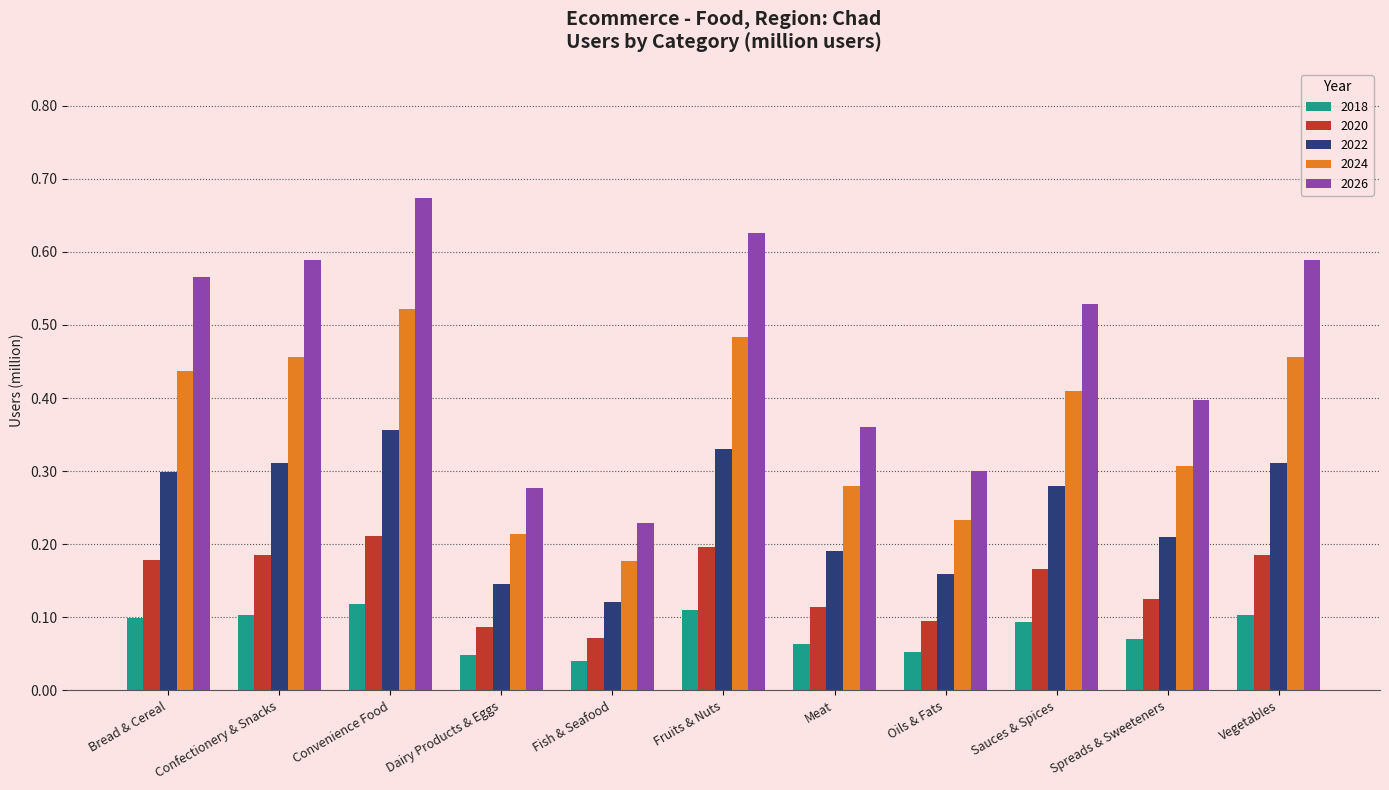

At which label does 2026 reach its peak?

Convenience Food